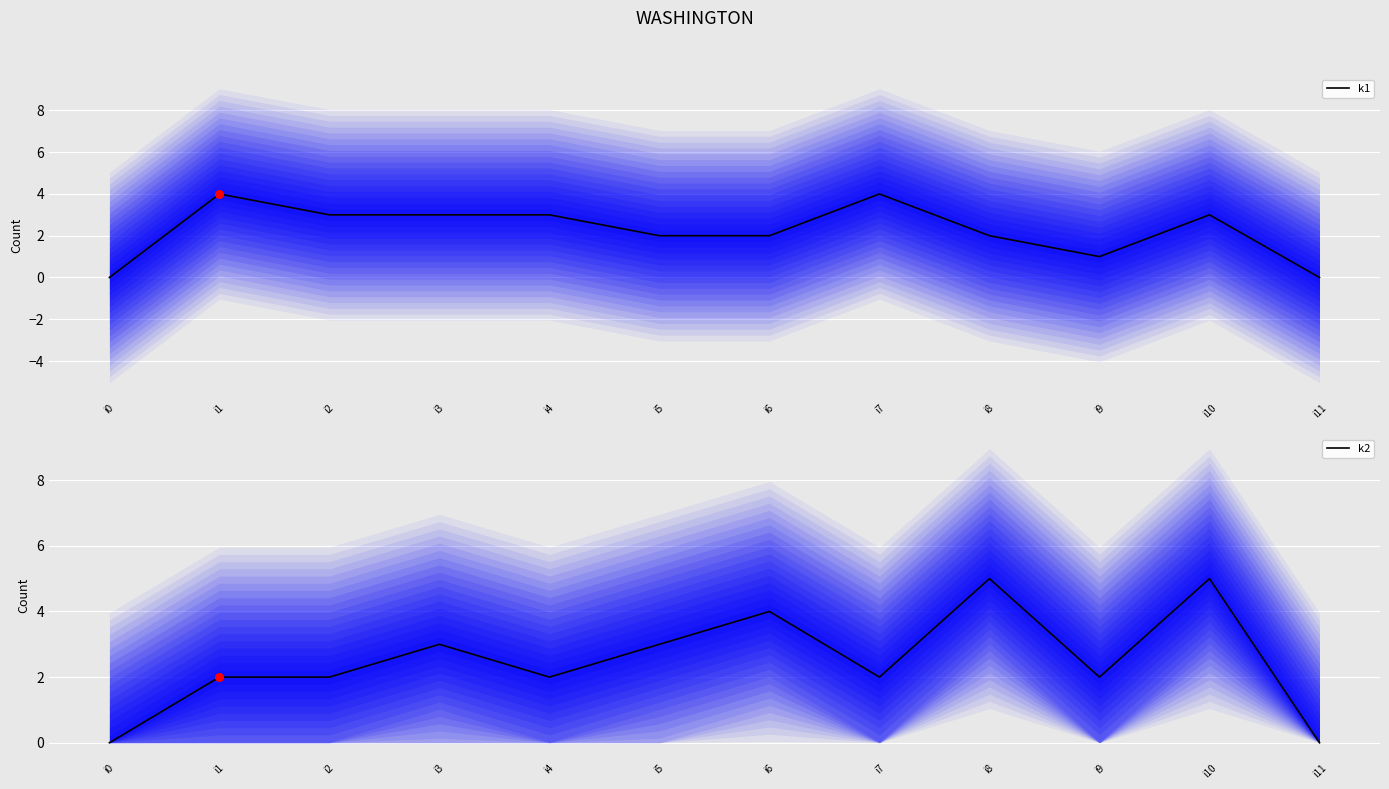

At which category is the sum across all series the highest?

i10